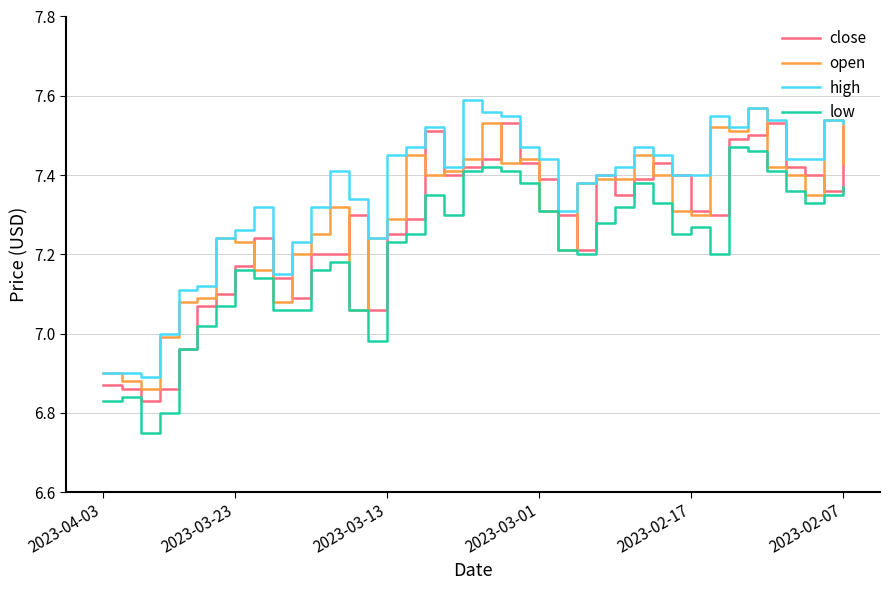

Rank the series by their average value, from lowest to highest.

low, close, open, high